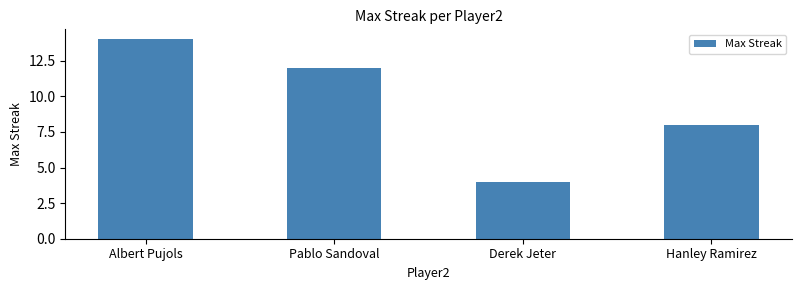

Which label corresponds to the largest value in the chart?

Albert Pujols